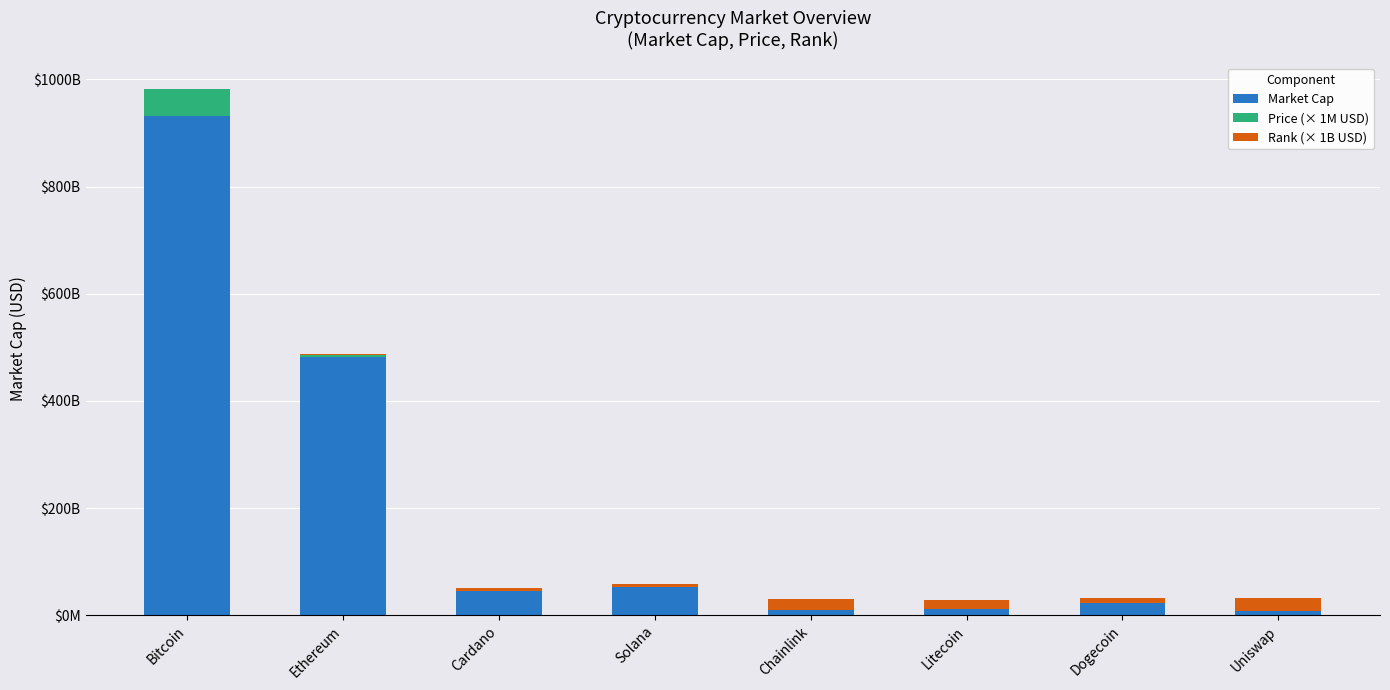

Is it true that Rank (× 1B USD) equals 4413917546 at Litecoin?

False